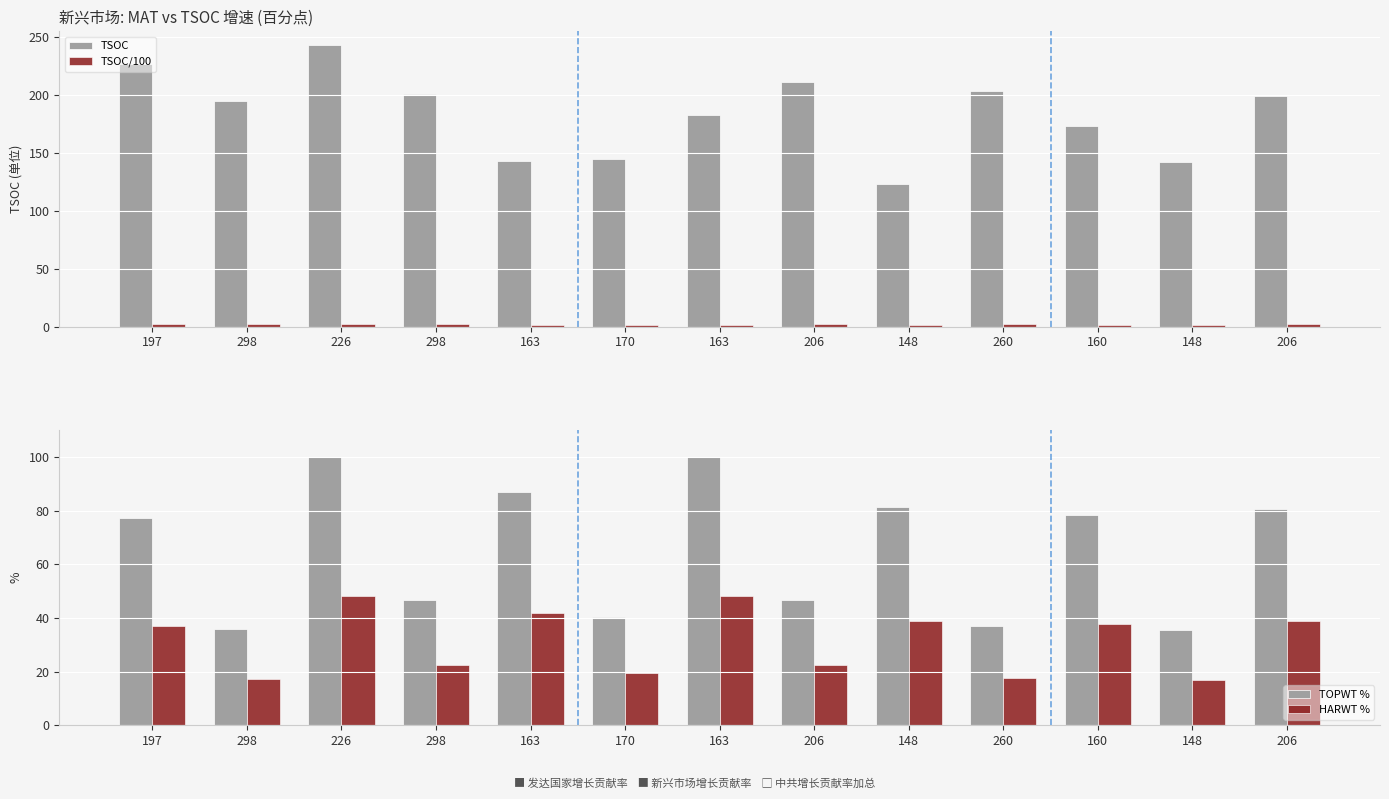

Are the bars horizontal?

No